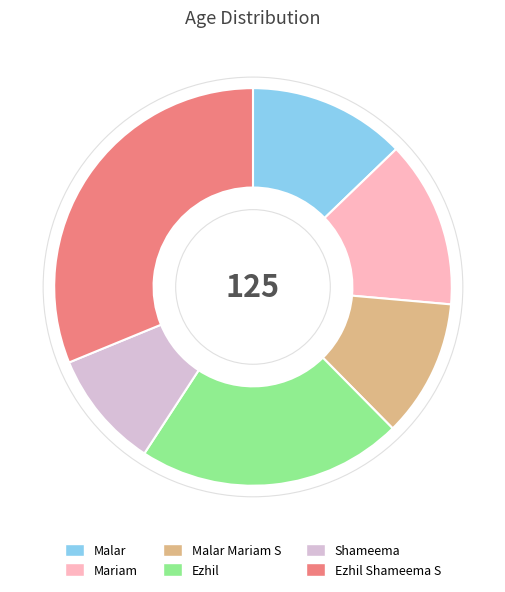

Which category has the smallest portion of the pie?

Shameema